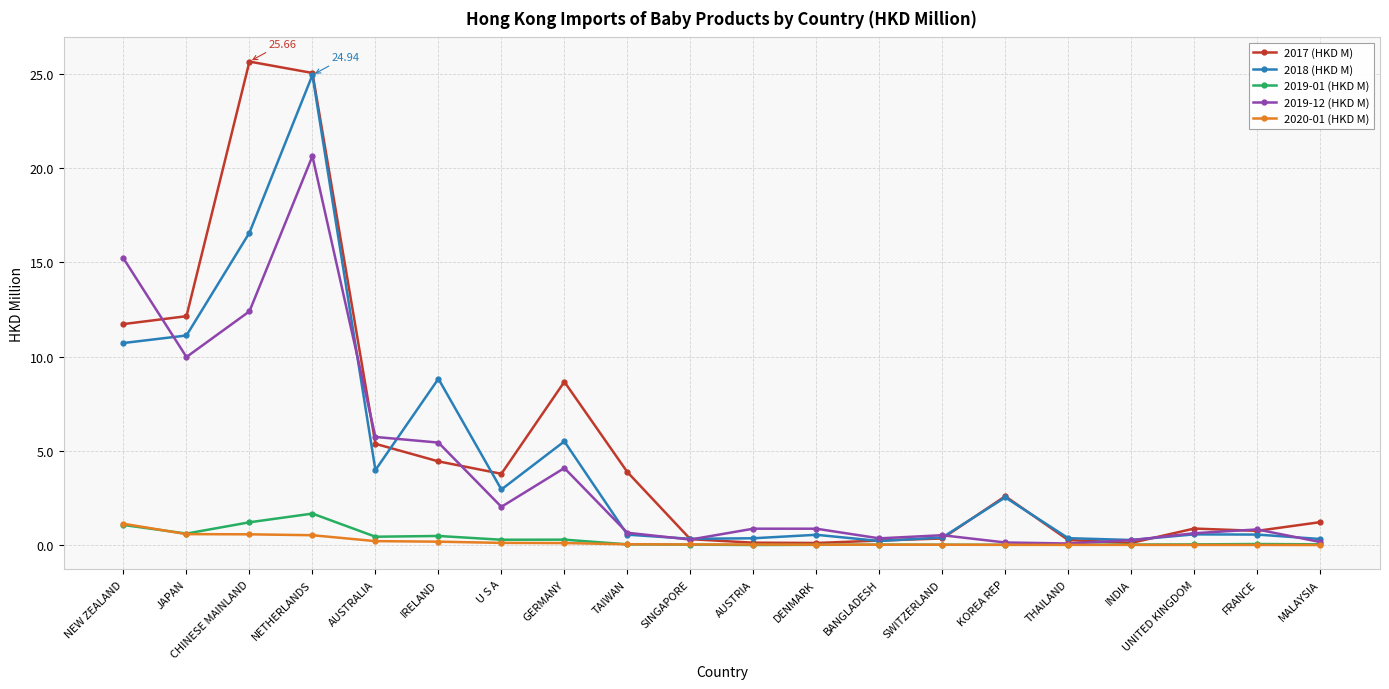

Read the 2018 (HKD M) value at INDIA.

0.3